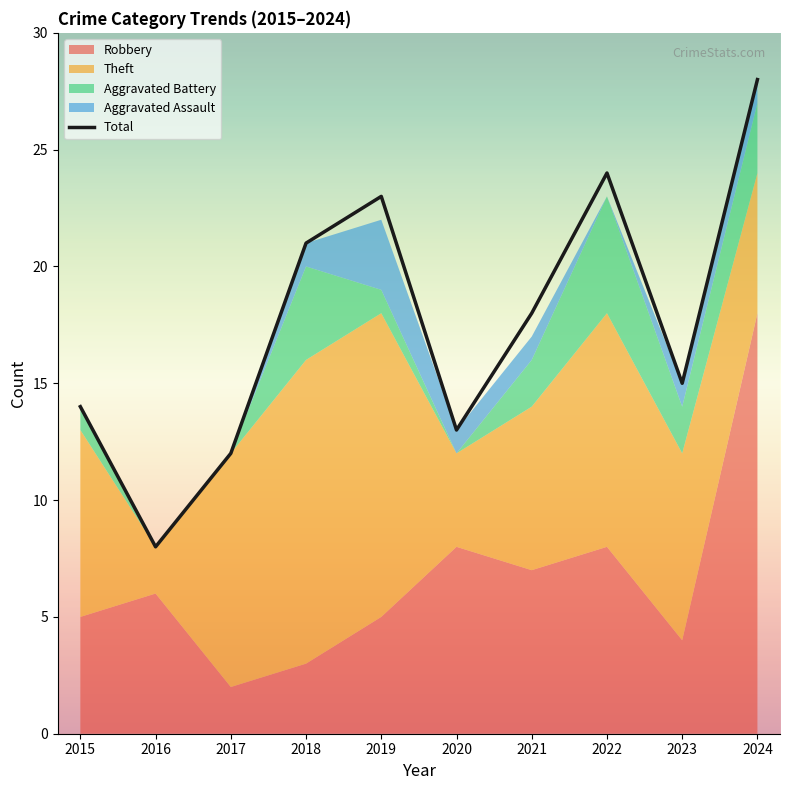

True or false: Total has a value of 13 at 2020.

True